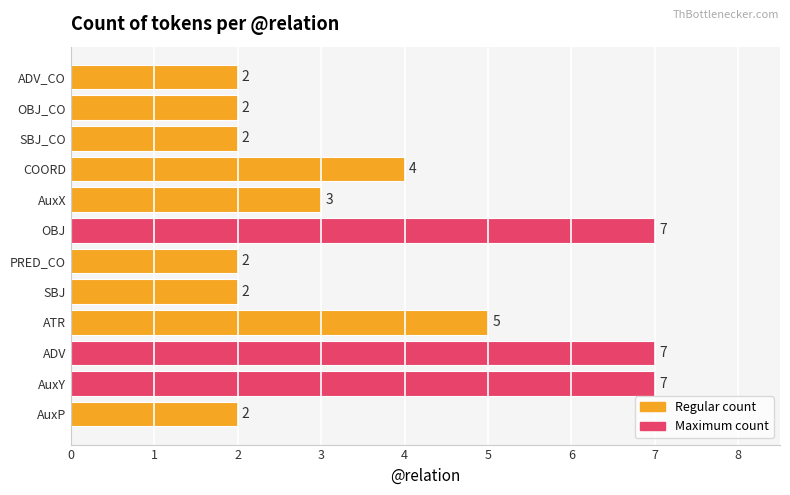

What is the maximum value shown in the chart?

7